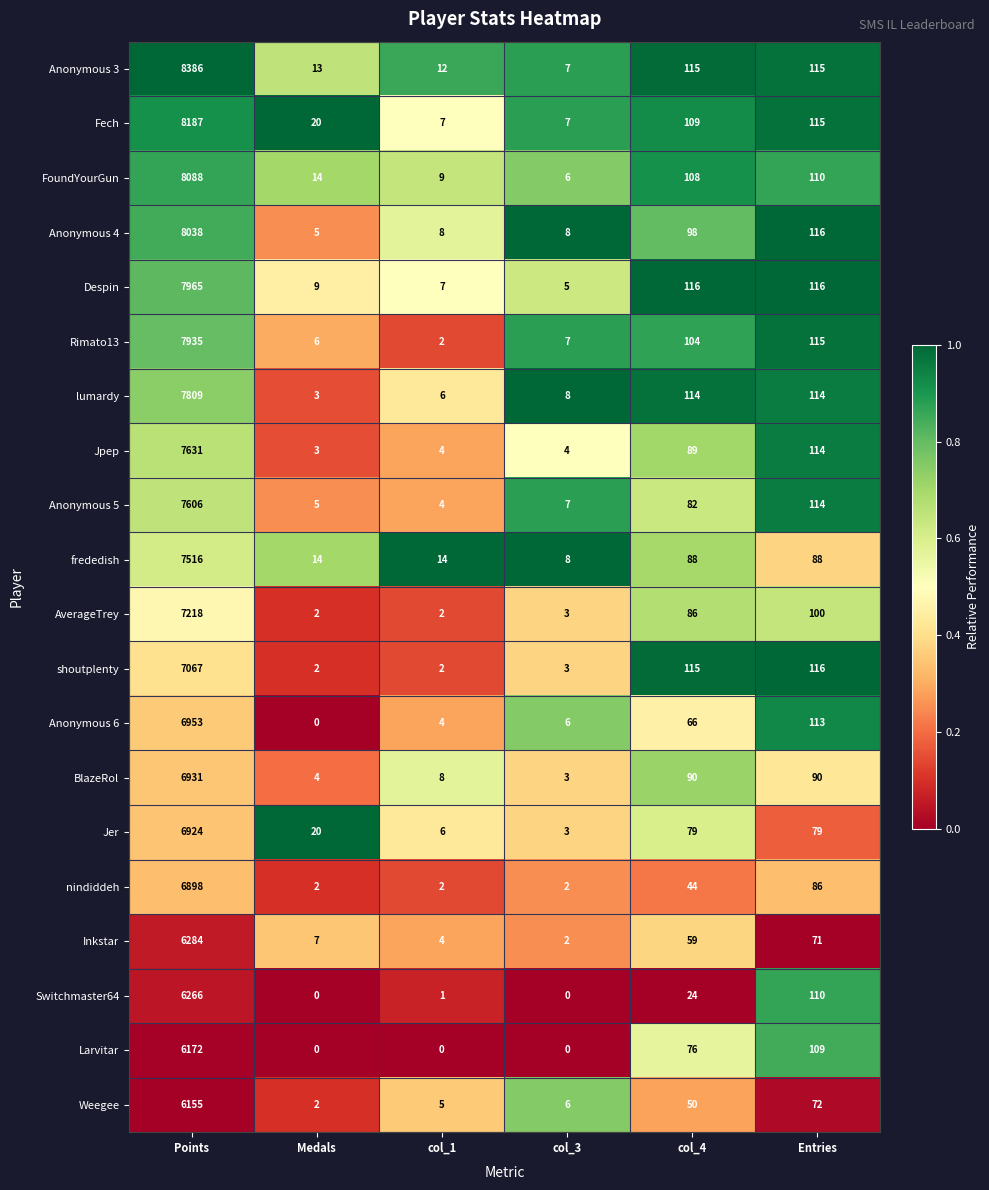

What is the difference between the highest and lowest values at Entries?

45